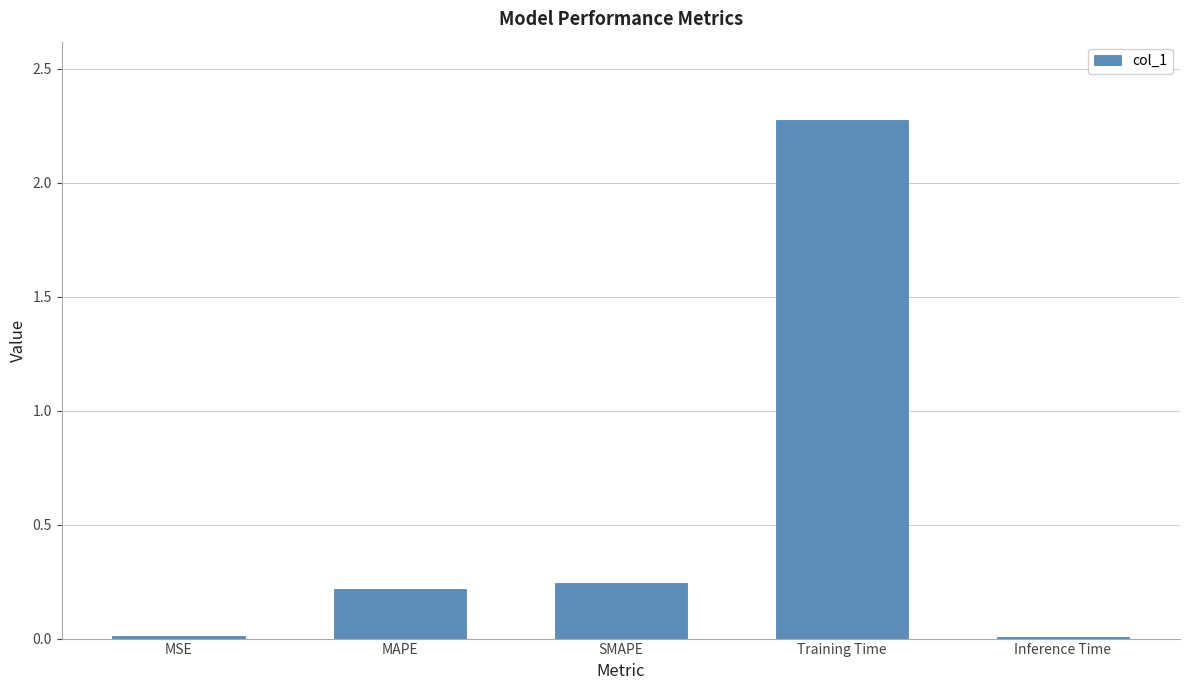

The value at MAPE is 0.3. True or false?

False